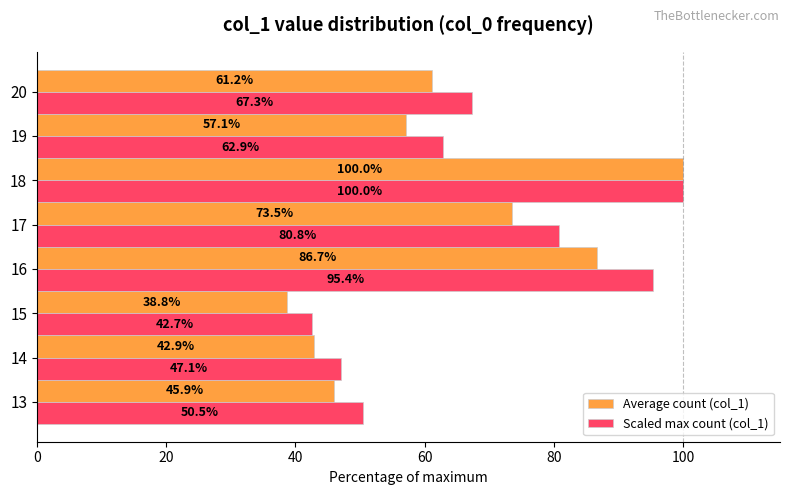

What is the average value of the Average count (col_1) series?

63.3